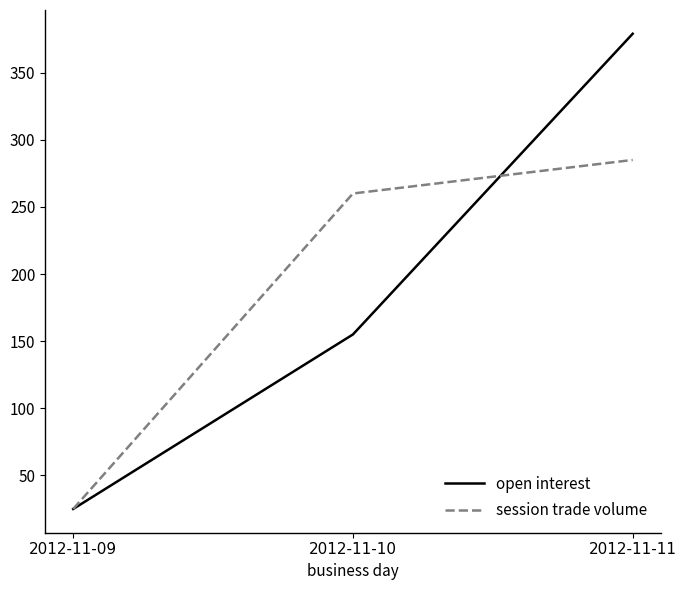

Count the number of categories in the chart.

3